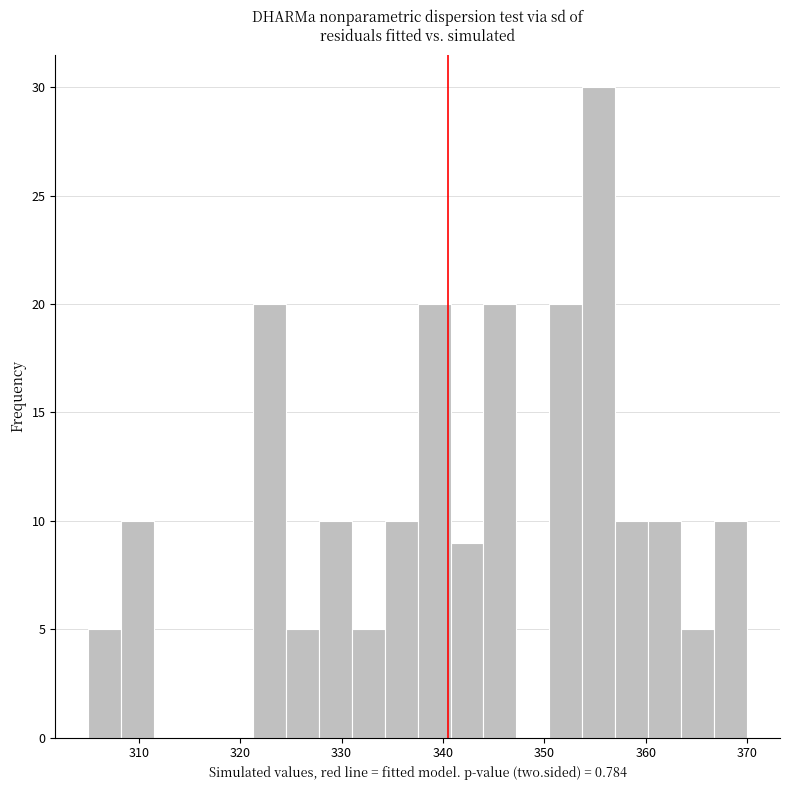

Around what value on the x-axis is the tallest bar? Give the approximate position of its centre, as read against the axis.

355